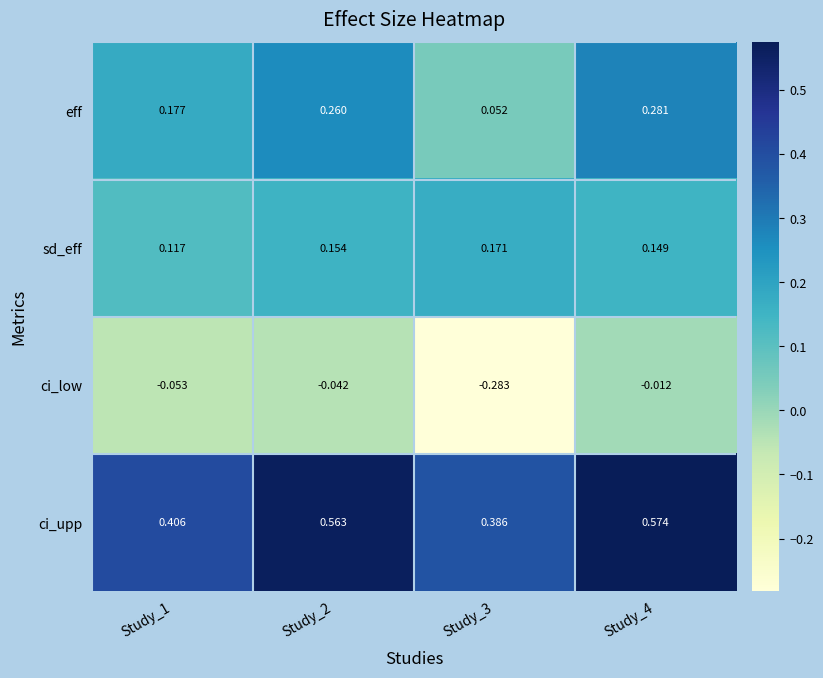

Which series has the largest total across all categories?

ci_upp